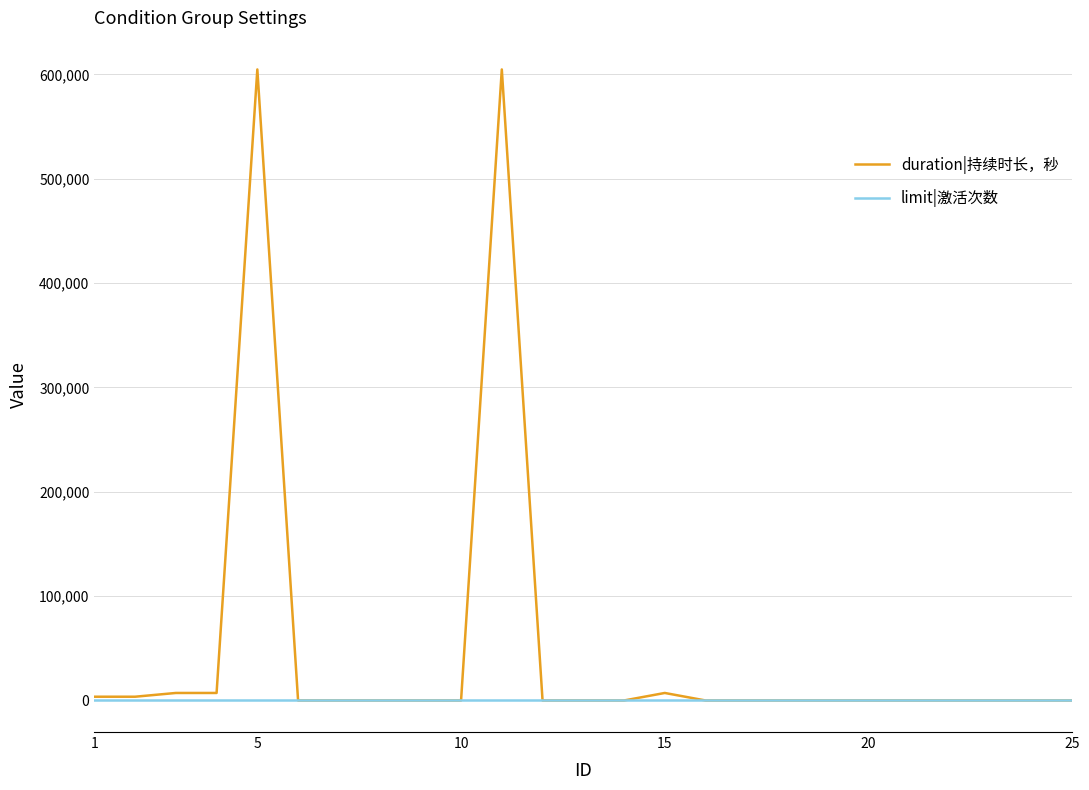

List the series in order of their peak value, highest first.

duration|持续时长，秒, limit|激活次数